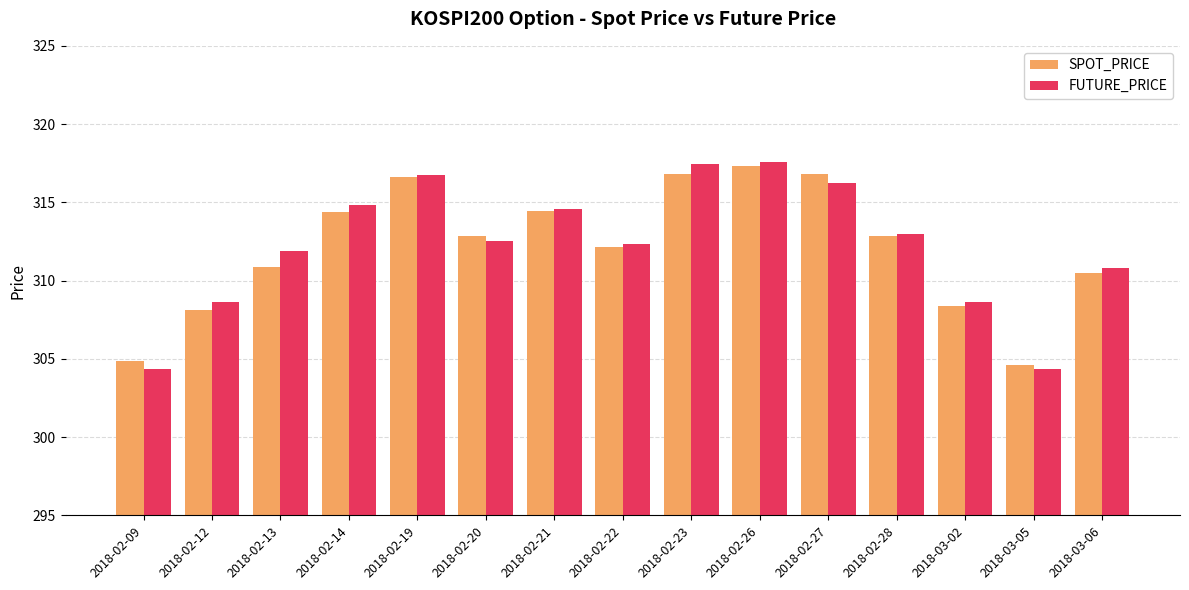

What is the highest value of the SPOT_PRICE series?

317.3